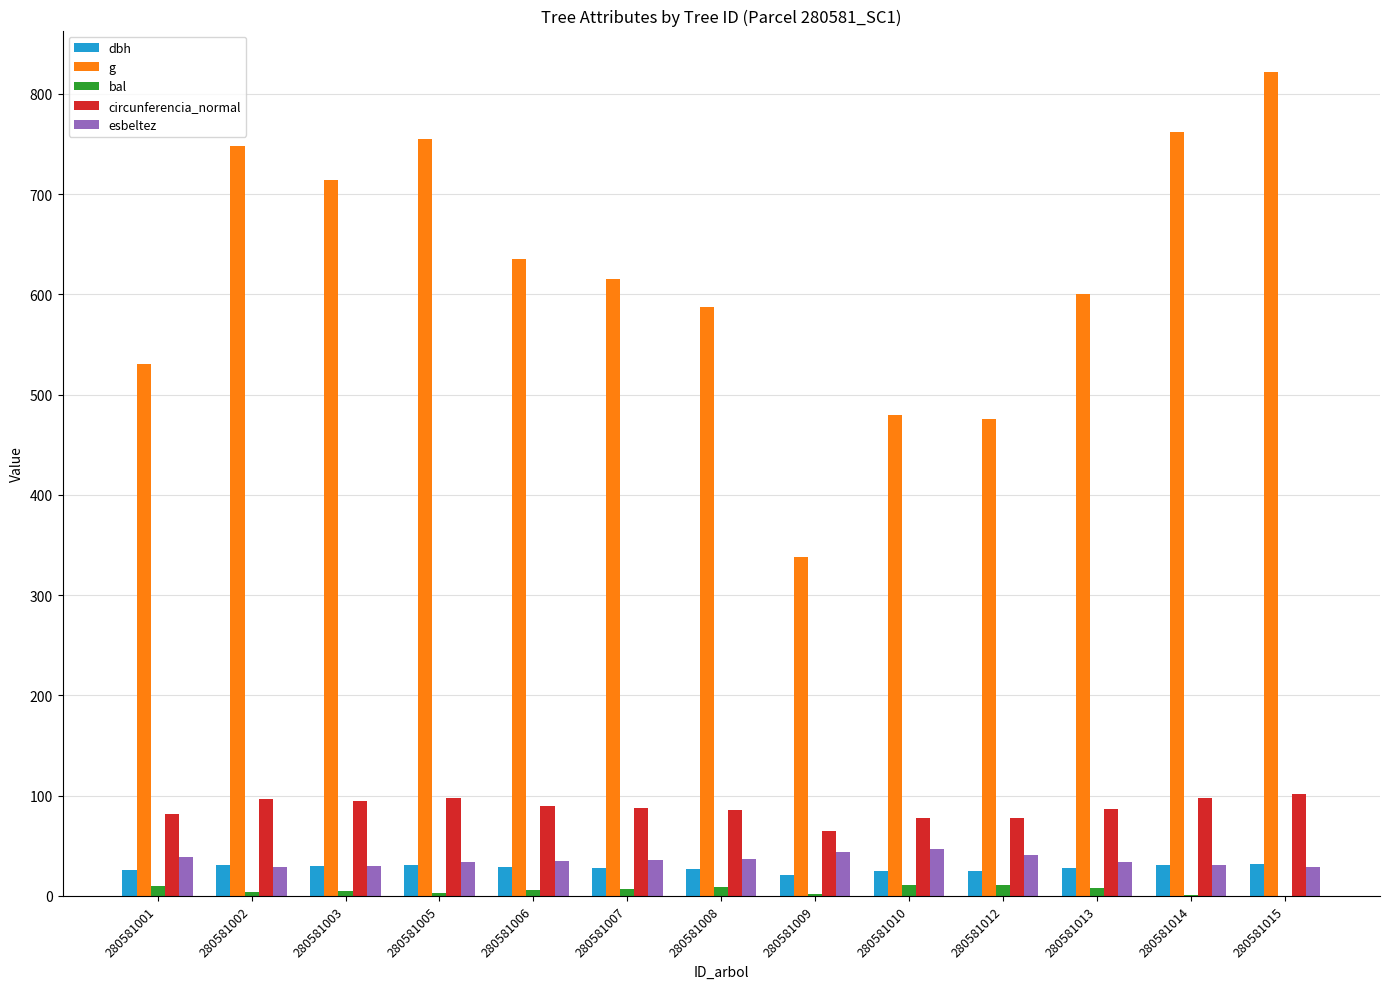

What is the highest value of the circunferencia_normal series?

101.6